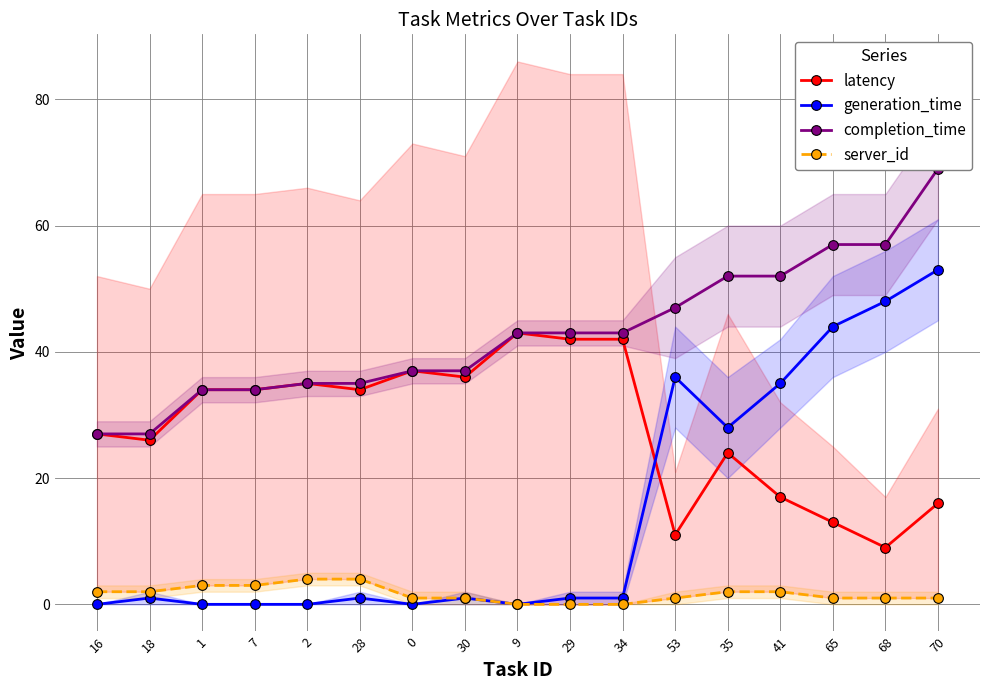

What is the label of the 13th point from the left?

35